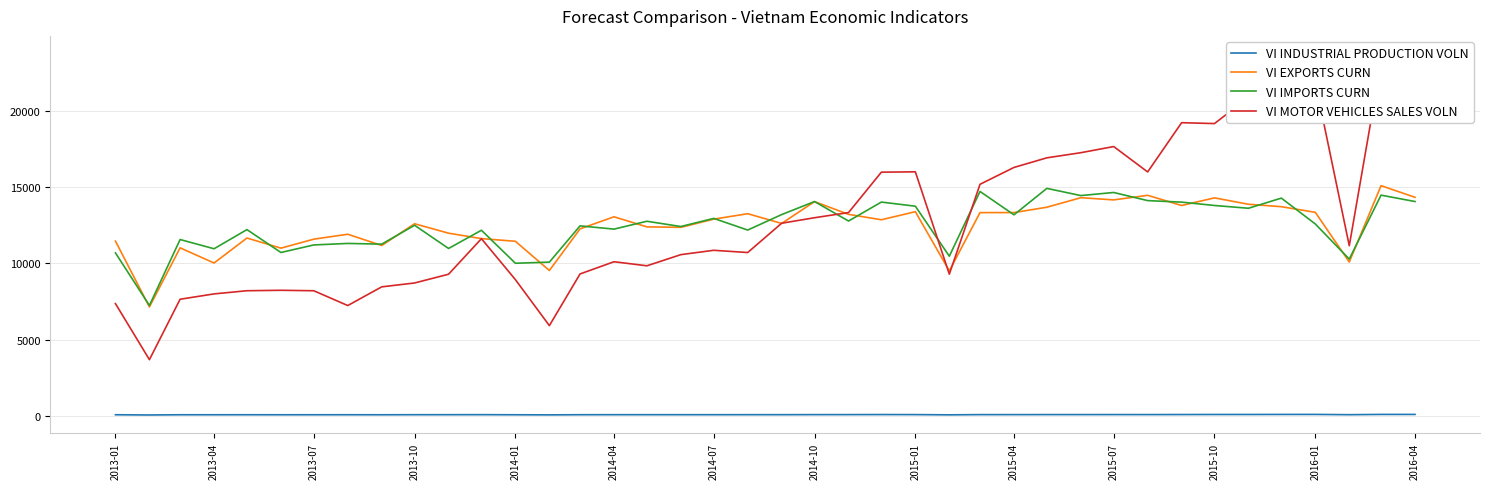

What is the highest value of the VI IMPORTS CURN series?

14938.0